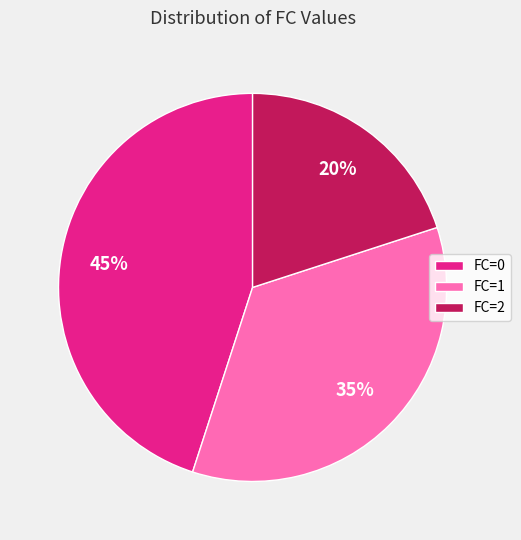

Approximately how many times larger is the value at FC=2 compared to FC=1?

0.6